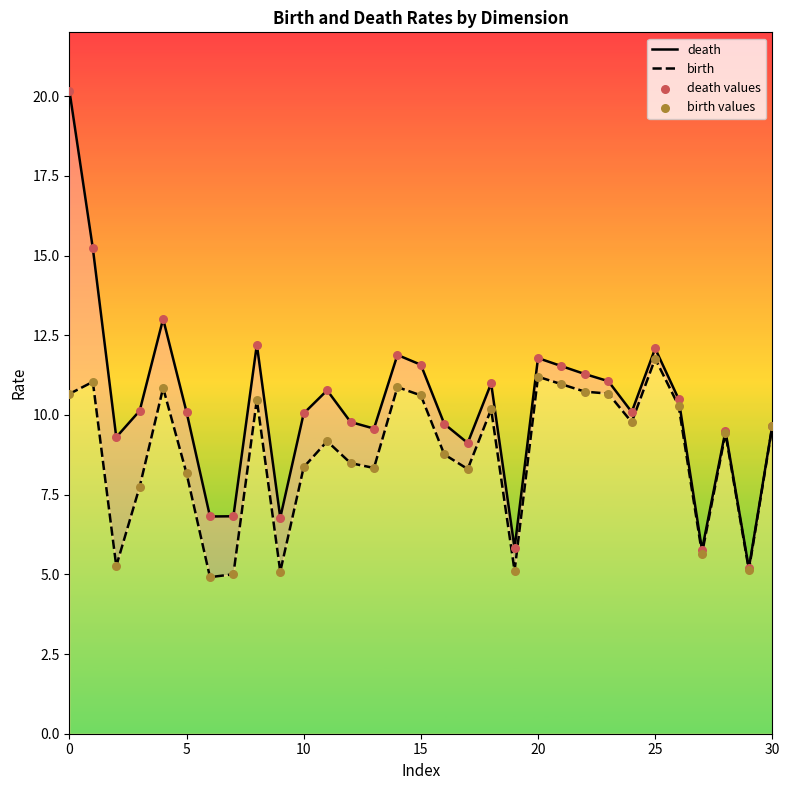

Which series has the largest total across all categories?

death